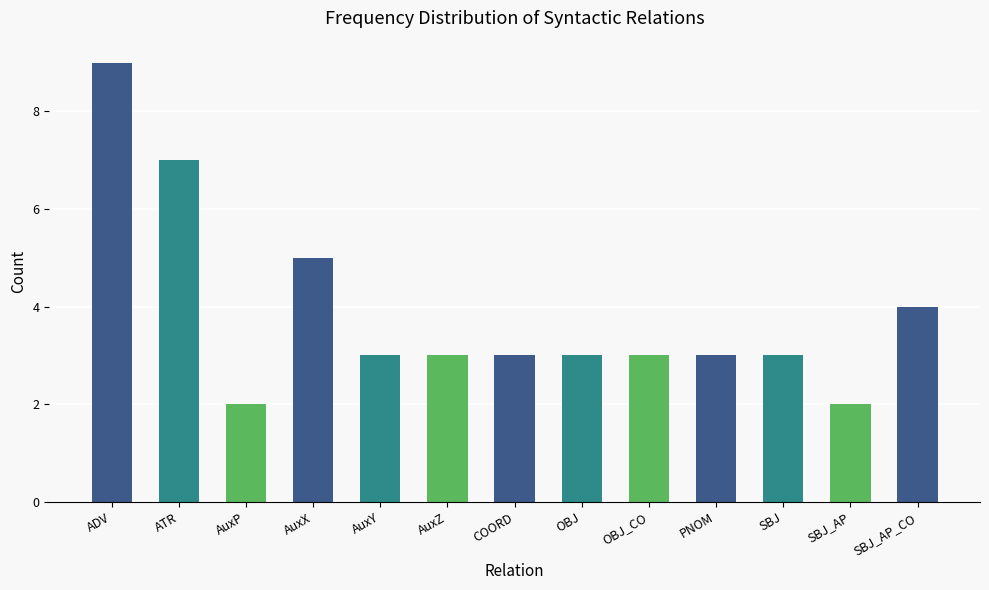

True or false: the data shows 3 at ADV.

False